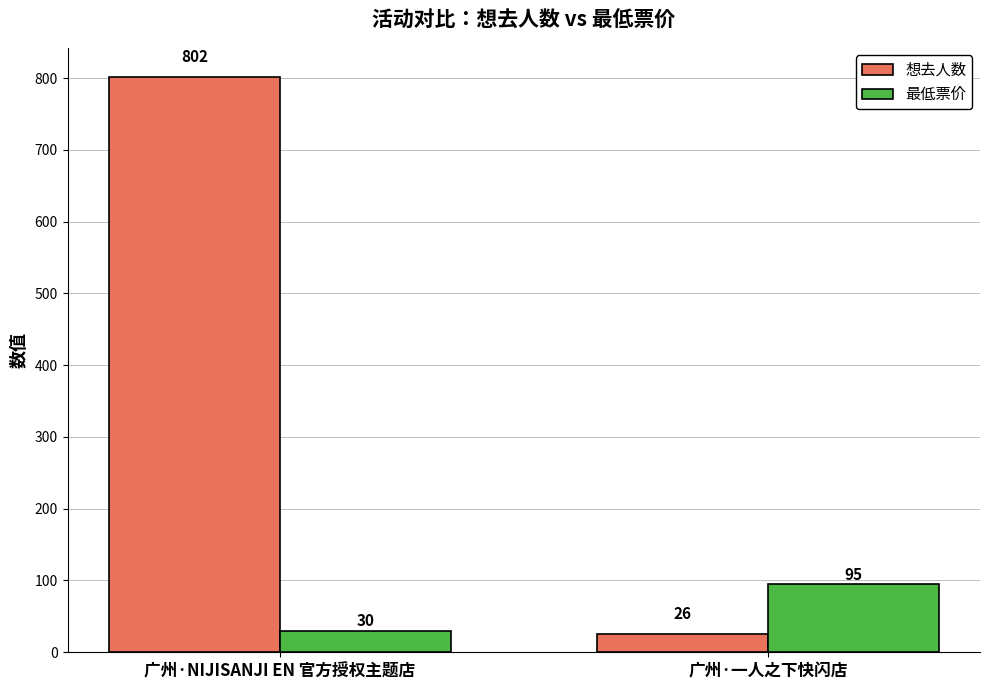

What is the label of the 2nd bar from the left?

广州·一人之下快闪店